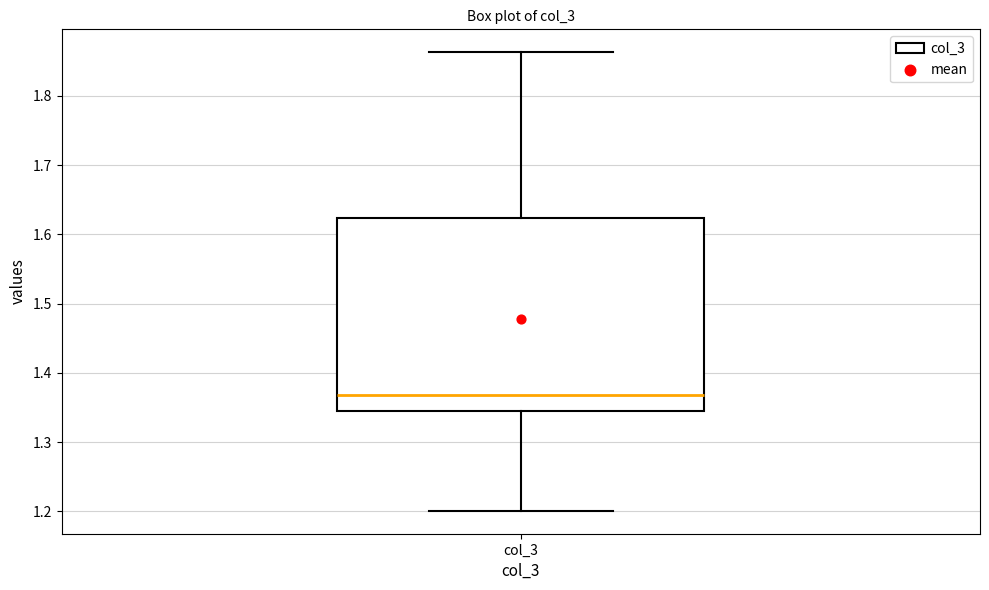

Where does the median line of the box for col_3 sit on the y-axis? The values are not printed on the chart, so give them approximately, as read against the axis.

1.37